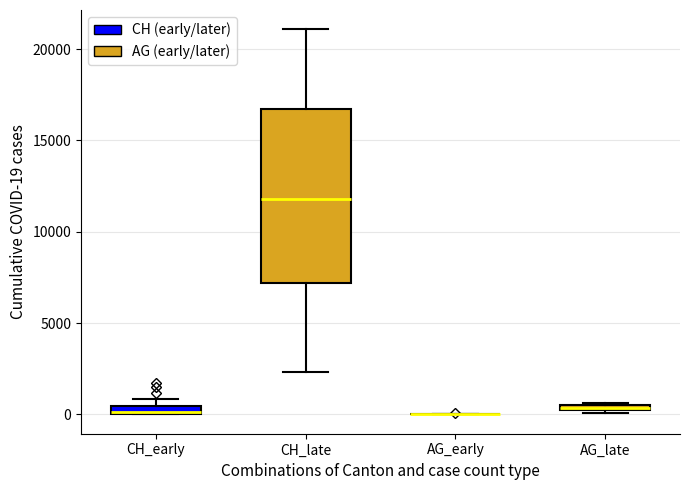

Comparing the boxes themselves (not the whiskers), which one is the tallest?

CH_late